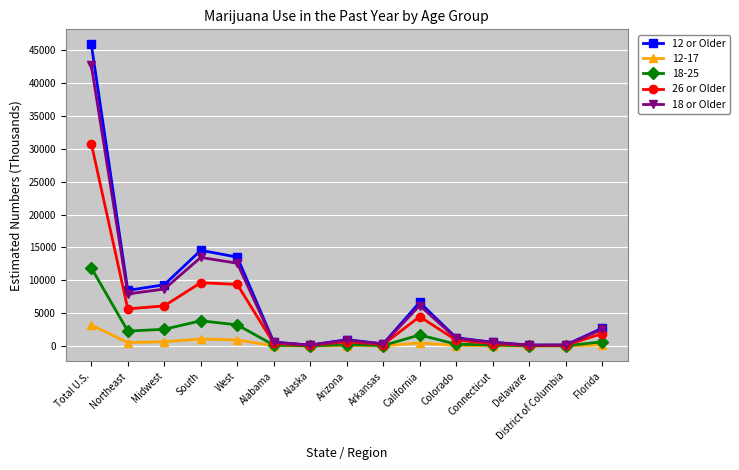

True or false: 18-25 has more than 1 points higher than both neighbors.

True